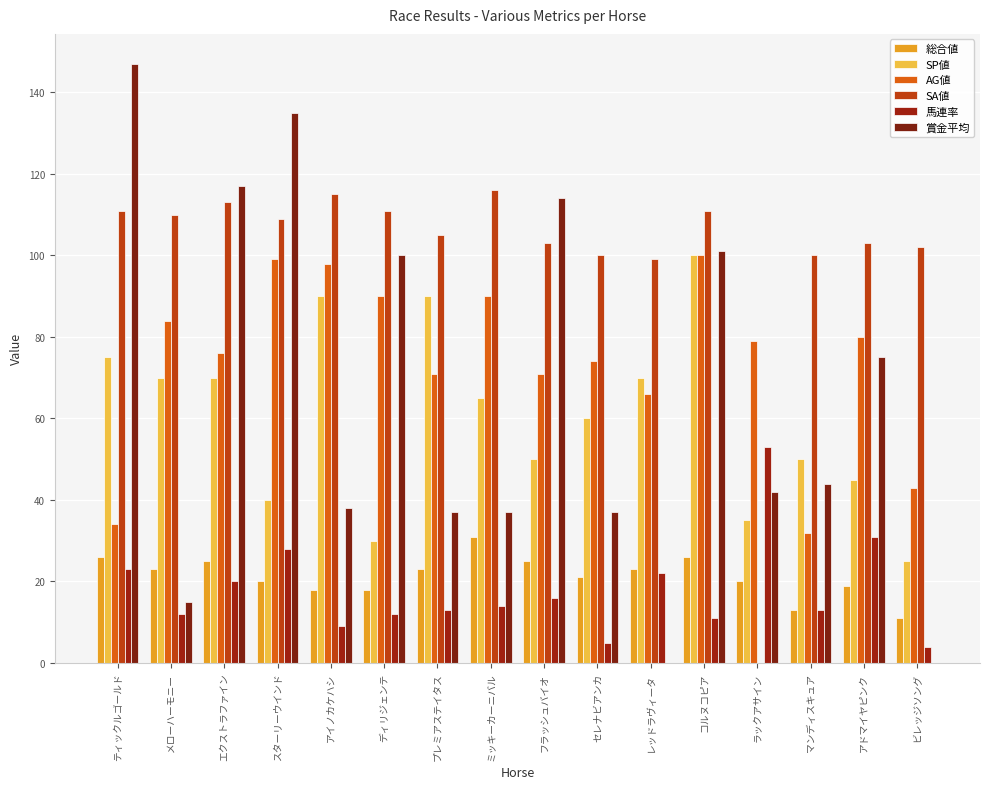

The 馬連率 series shows 3 at ディリジェンテ. True or false?

False